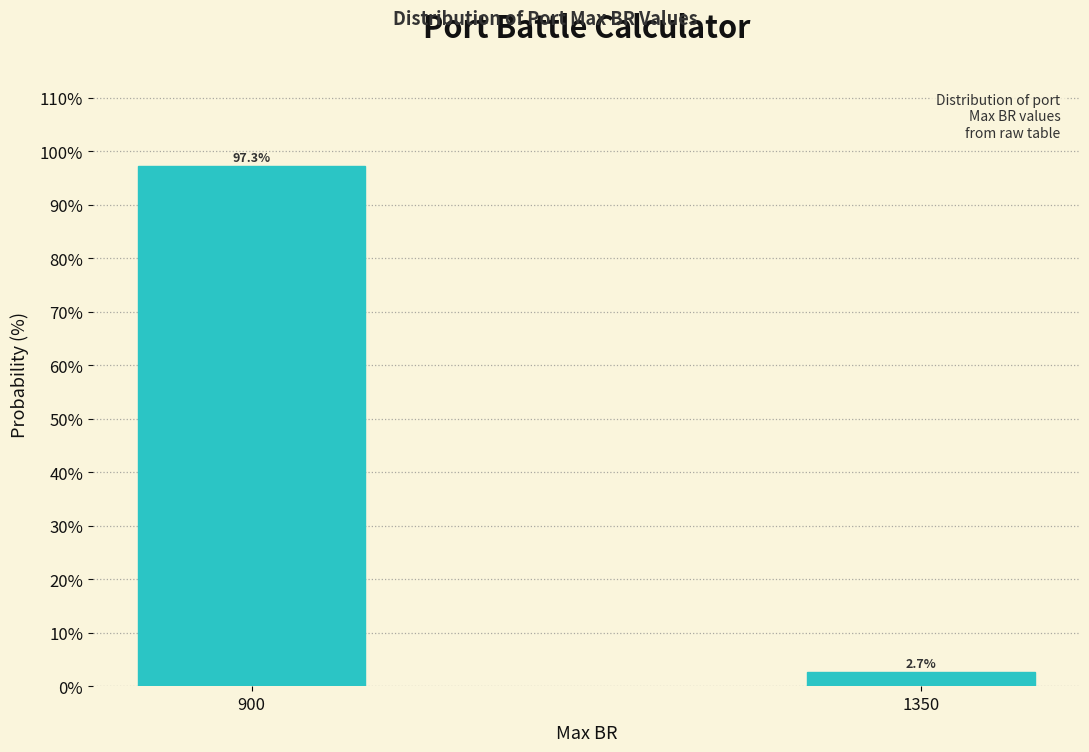

Reading left to right, transcribe all the data shown in this chart.

97.3	2.7